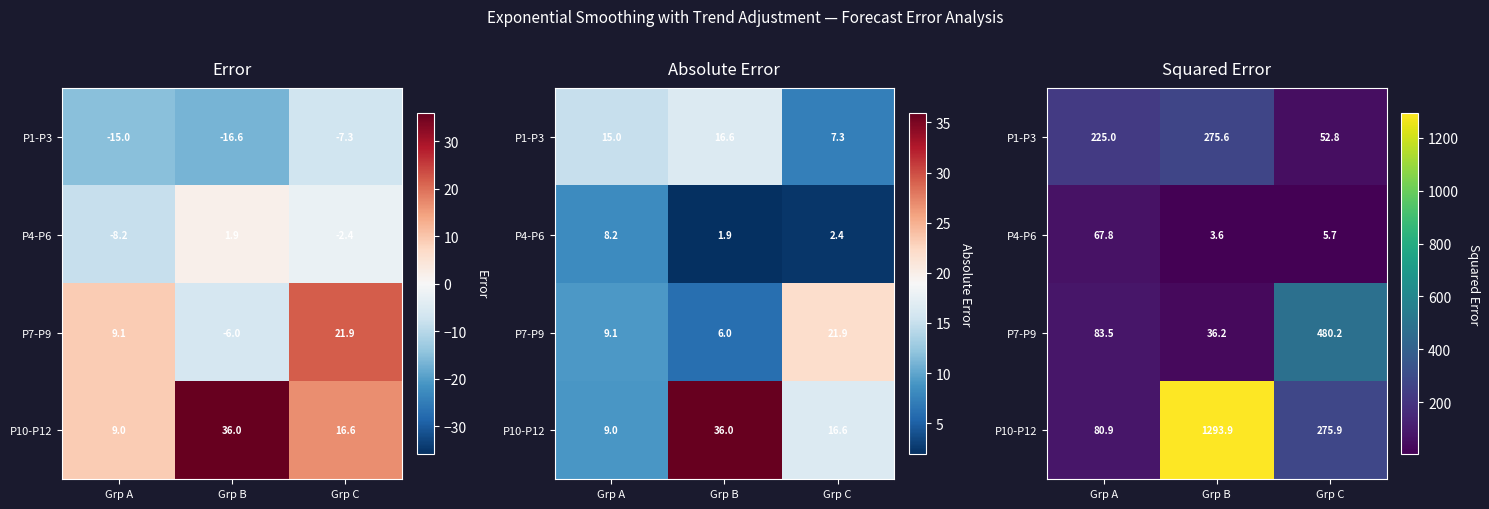

Count the number of categories in the chart.

3